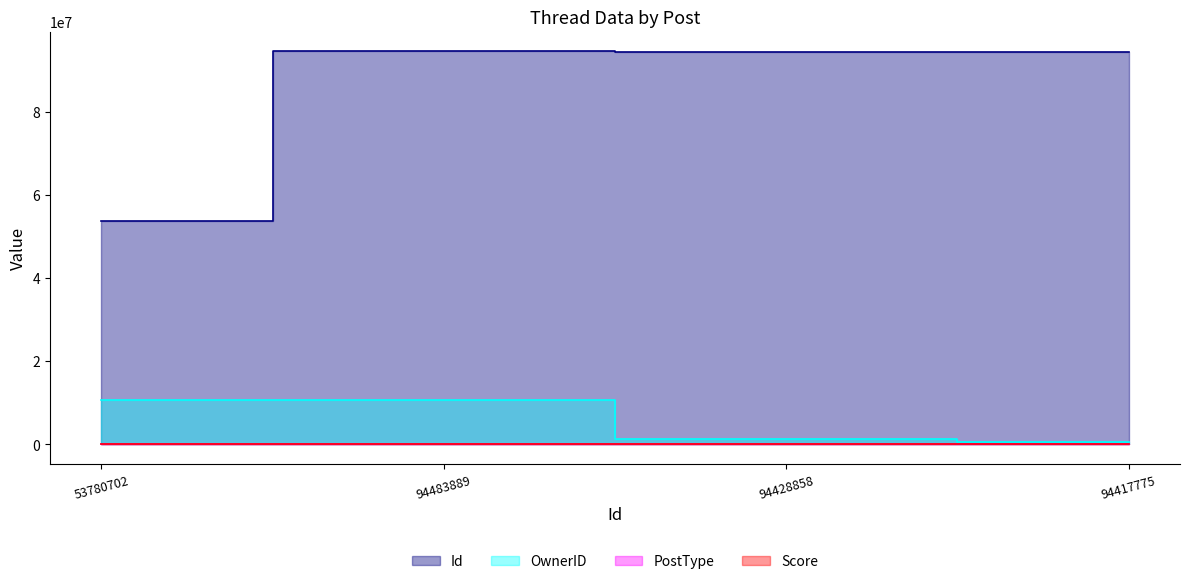

Reading left to right, what are all the values shown in this chart?

Id: 53780702=53780702	94483889=94483889	94428858=94428858	94417775=94417775
OwnerID: 53780702=10791009	94483889=10791009	94428858=1373856	94417775=504554
PostType: 53780702=1	94483889=3	94428858=3	94417775=3
Score: 53780702=0	94483889=0	94428858=0	94417775=1